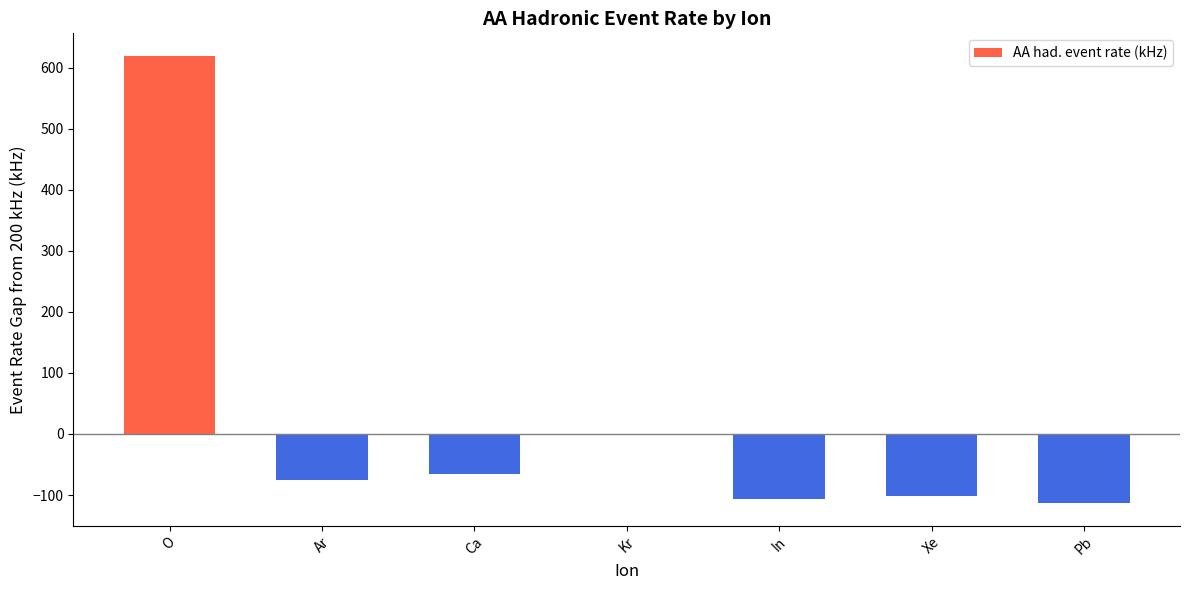

Which has a higher value, Ar or In?

Ar